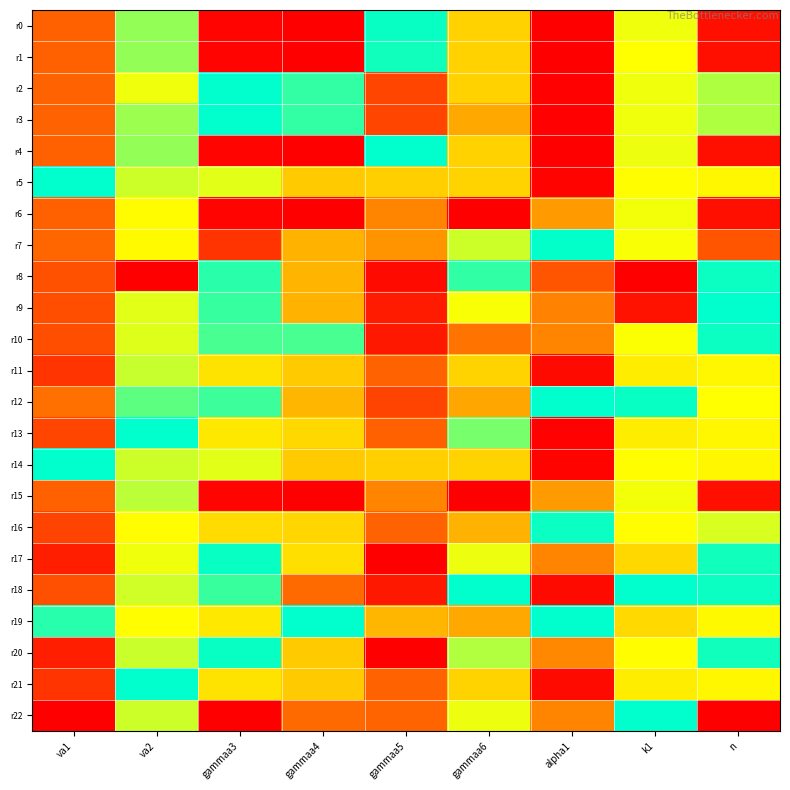

Reading left to right, list all the values displayed in this chart.

r0: va1=0.3	va2=0.8	gammaa3=0.0	gammaa4=0.0	gammaa5=1.0	gammaa6=0.5	alpha1=0.0	k1=0.7	n=0.0
r1: va1=0.3	va2=0.8	gammaa3=0.0	gammaa4=0.0	gammaa5=1.0	gammaa6=0.5	alpha1=0.0	k1=0.7	n=0.0
r2: va1=0.3	va2=0.7	gammaa3=1.0	gammaa4=0.9	gammaa5=0.2	gammaa6=0.5	alpha1=0.0	k1=0.7	n=0.8
r3: va1=0.3	va2=0.8	gammaa3=1.0	gammaa4=0.9	gammaa5=0.2	gammaa6=0.4	alpha1=0.0	k1=0.7	n=0.8
r4: va1=0.3	va2=0.8	gammaa3=0.0	gammaa4=0.0	gammaa5=1.0	gammaa6=0.5	alpha1=0.0	k1=0.7	n=0.0
r5: va1=1.0	va2=0.7	gammaa3=0.7	gammaa4=0.5	gammaa5=0.5	gammaa6=0.6	alpha1=0.0	k1=0.7	n=0.6
r6: va1=0.3	va2=0.7	gammaa3=0.0	gammaa4=0.0	gammaa5=0.3	gammaa6=0.0	alpha1=0.4	k1=0.7	n=0.0
r7: va1=0.3	va2=0.7	gammaa3=0.1	gammaa4=0.5	gammaa5=0.4	gammaa6=0.7	alpha1=1.0	k1=0.7	n=0.2
r8: va1=0.2	va2=0.0	gammaa3=0.9	gammaa4=0.5	gammaa5=0.0	gammaa6=0.9	alpha1=0.2	k1=0.0	n=1.0
r9: va1=0.2	va2=0.7	gammaa3=0.9	gammaa4=0.5	gammaa5=0.1	gammaa6=0.7	alpha1=0.3	k1=0.0	n=1.0
r10: va1=0.2	va2=0.7	gammaa3=0.9	gammaa4=0.9	gammaa5=0.1	gammaa6=0.3	alpha1=0.3	k1=0.7	n=1.0
r11: va1=0.1	va2=0.7	gammaa3=0.6	gammaa4=0.5	gammaa5=0.3	gammaa6=0.6	alpha1=0.0	k1=0.6	n=0.6
r12: va1=0.3	va2=0.9	gammaa3=0.9	gammaa4=0.5	gammaa5=0.2	gammaa6=0.4	alpha1=1.0	k1=1.0	n=0.7
r13: va1=0.2	va2=1.0	gammaa3=0.6	gammaa4=0.6	gammaa5=0.3	gammaa6=0.8	alpha1=0.0	k1=0.6	n=0.6
r14: va1=1.0	va2=0.7	gammaa3=0.7	gammaa4=0.5	gammaa5=0.5	gammaa6=0.6	alpha1=0.0	k1=0.7	n=0.6
r15: va1=0.3	va2=0.8	gammaa3=0.0	gammaa4=0.0	gammaa5=0.3	gammaa6=0.0	alpha1=0.4	k1=0.7	n=0.0
r16: va1=0.2	va2=0.7	gammaa3=0.6	gammaa4=0.6	gammaa5=0.3	gammaa6=0.5	alpha1=1.0	k1=0.7	n=0.7
r17: va1=0.1	va2=0.7	gammaa3=1.0	gammaa4=0.6	gammaa5=0.0	gammaa6=0.7	alpha1=0.3	k1=0.6	n=1.0
r18: va1=0.2	va2=0.7	gammaa3=0.9	gammaa4=0.3	gammaa5=0.1	gammaa6=1.0	alpha1=0.0	k1=1.0	n=1.0
r19: va1=0.9	va2=0.7	gammaa3=0.6	gammaa4=1.0	gammaa5=0.5	gammaa6=0.4	alpha1=1.0	k1=0.6	n=0.7
r20: va1=0.1	va2=0.7	gammaa3=1.0	gammaa4=0.5	gammaa5=0.0	gammaa6=0.8	alpha1=0.4	k1=0.7	n=1.0
r21: va1=0.1	va2=1.0	gammaa3=0.6	gammaa4=0.5	gammaa5=0.3	gammaa6=0.6	alpha1=0.0	k1=0.6	n=0.6
r22: va1=0.0	va2=0.7	gammaa3=0.0	gammaa4=0.3	gammaa5=0.3	gammaa6=0.7	alpha1=0.3	k1=1.0	n=0.0